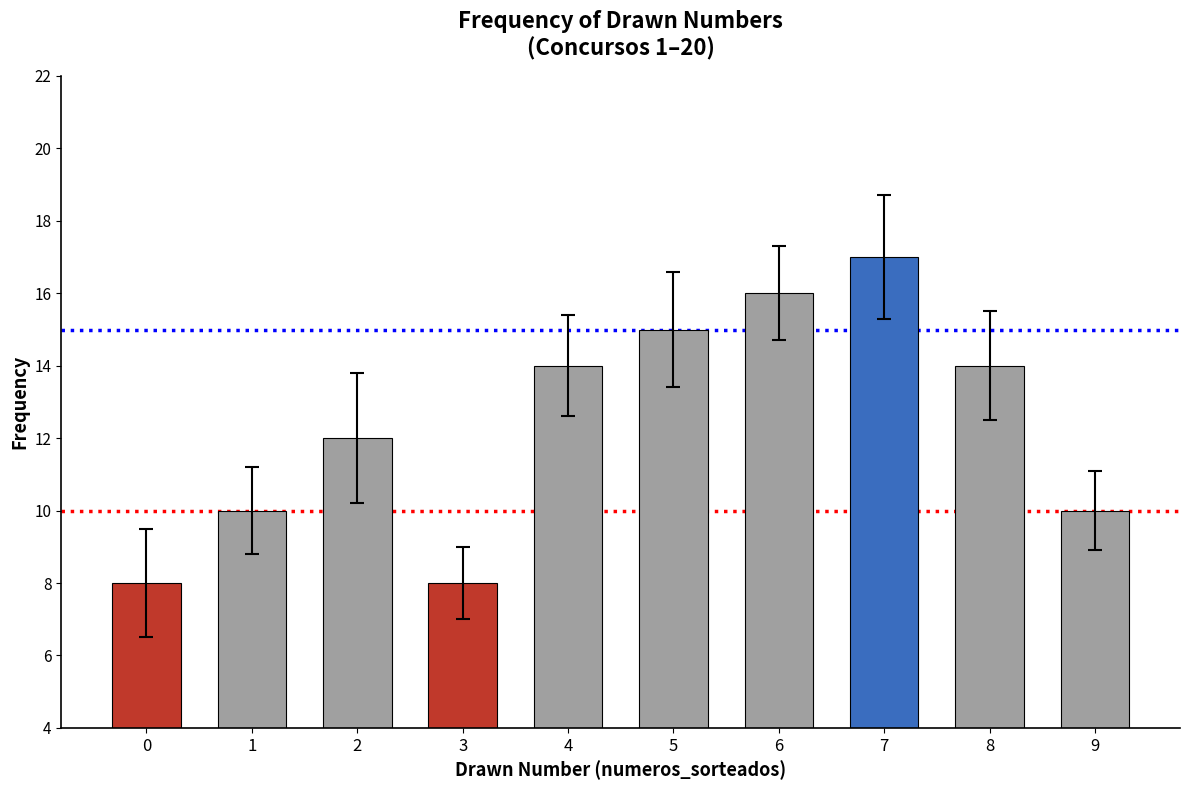

What is the value of the 2nd bar from the left?

10